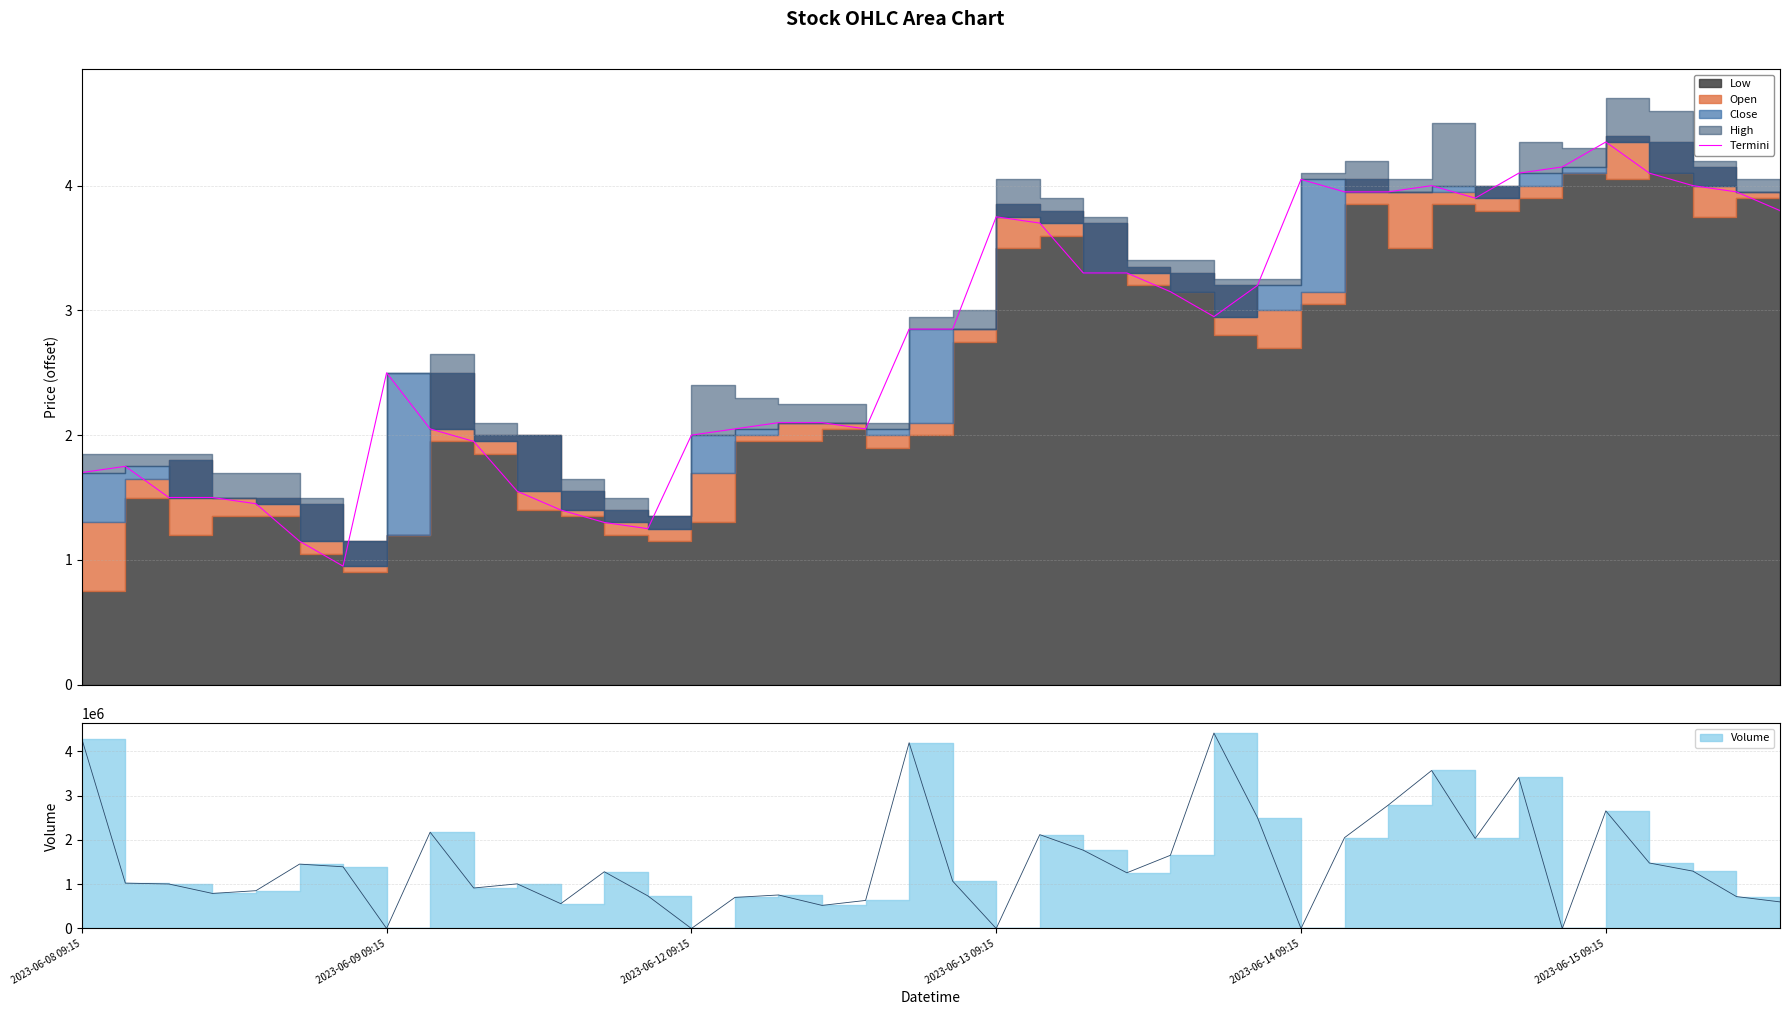

Reading left to right, extract all data points from this chart.

1.7	1.8	1.5	1.5	1.5	1.2	1.0	2.5	2.0	2.0	1.5	1.4	1.3	1.2	2.0	2.0	2.1	2.1	2.0	2.8	2.8	3.8	3.7	3.3	3.3	3.2	3.0	3.2	4.0	4.0	4.0	4.0	3.9	4.1	4.2	4.3	4.1	4.0	4.0	3.8